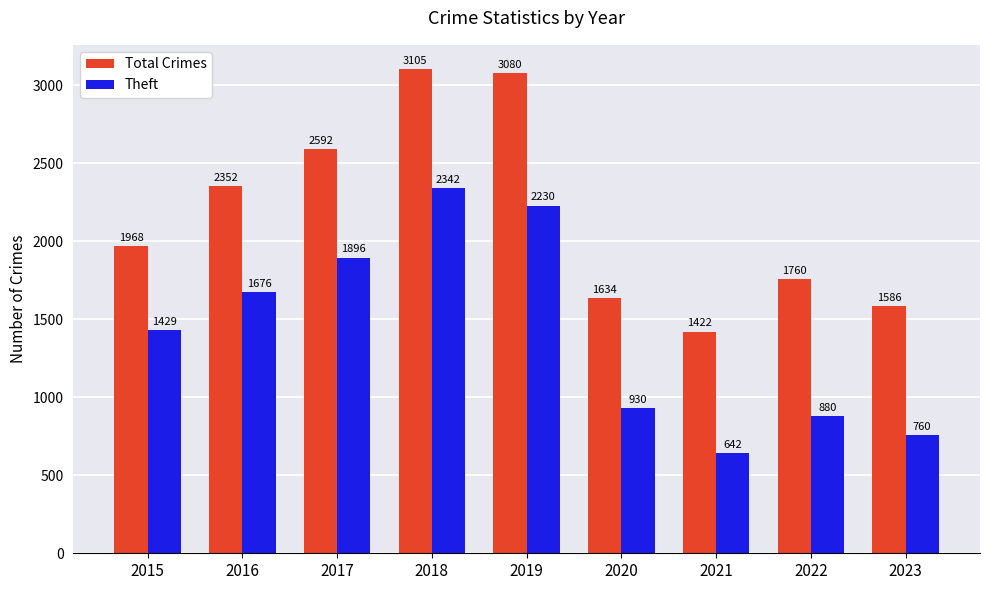

At which category does the chart reach its peak across all series?

2018